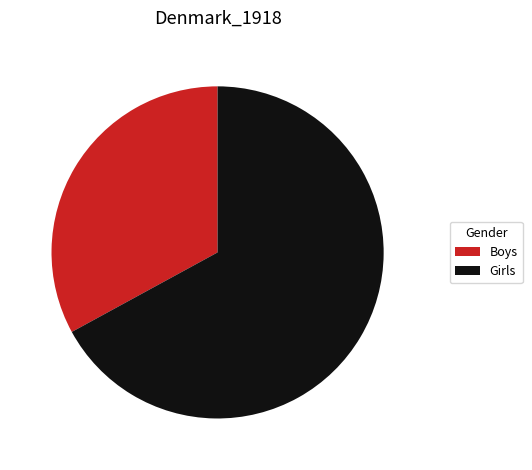

Does Girls account for over 50% of the chart?

Yes